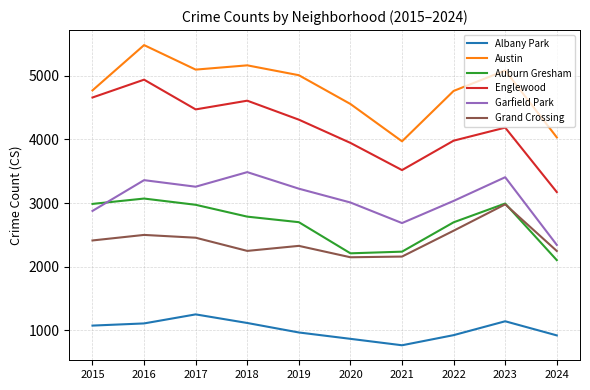

True or false: Englewood has a value of 6969 at 2018.

False